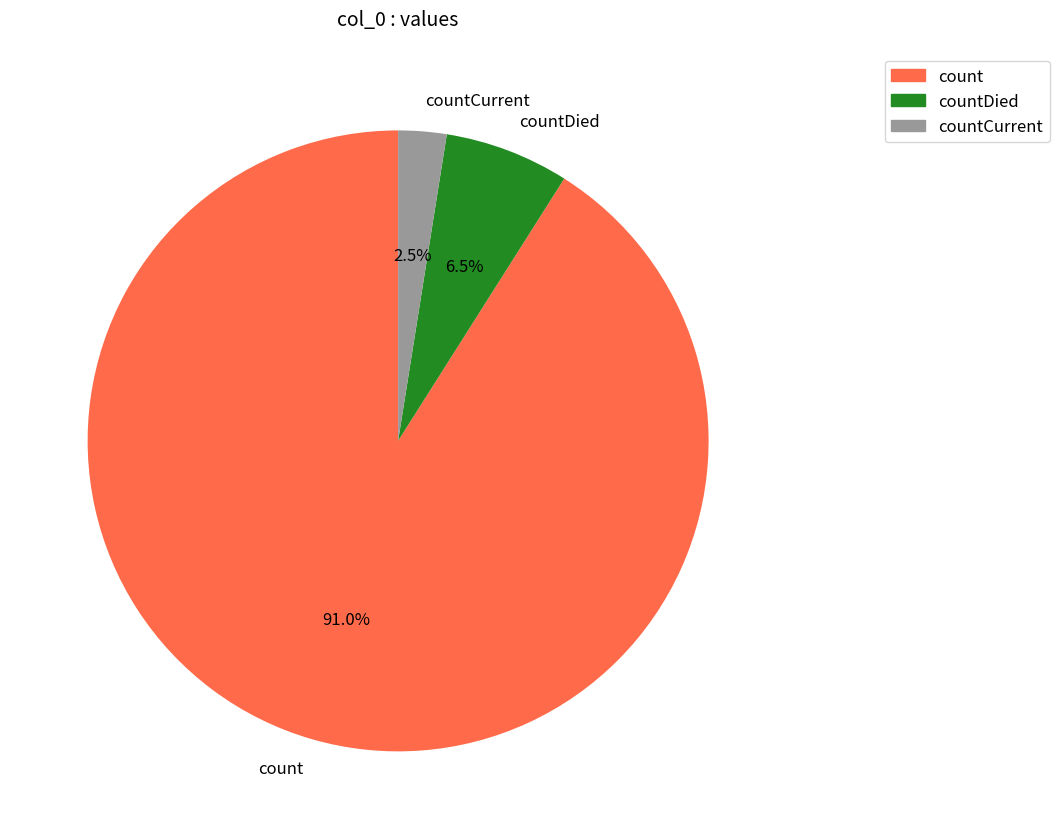

True or false: count accounts for 82% of the total.

False